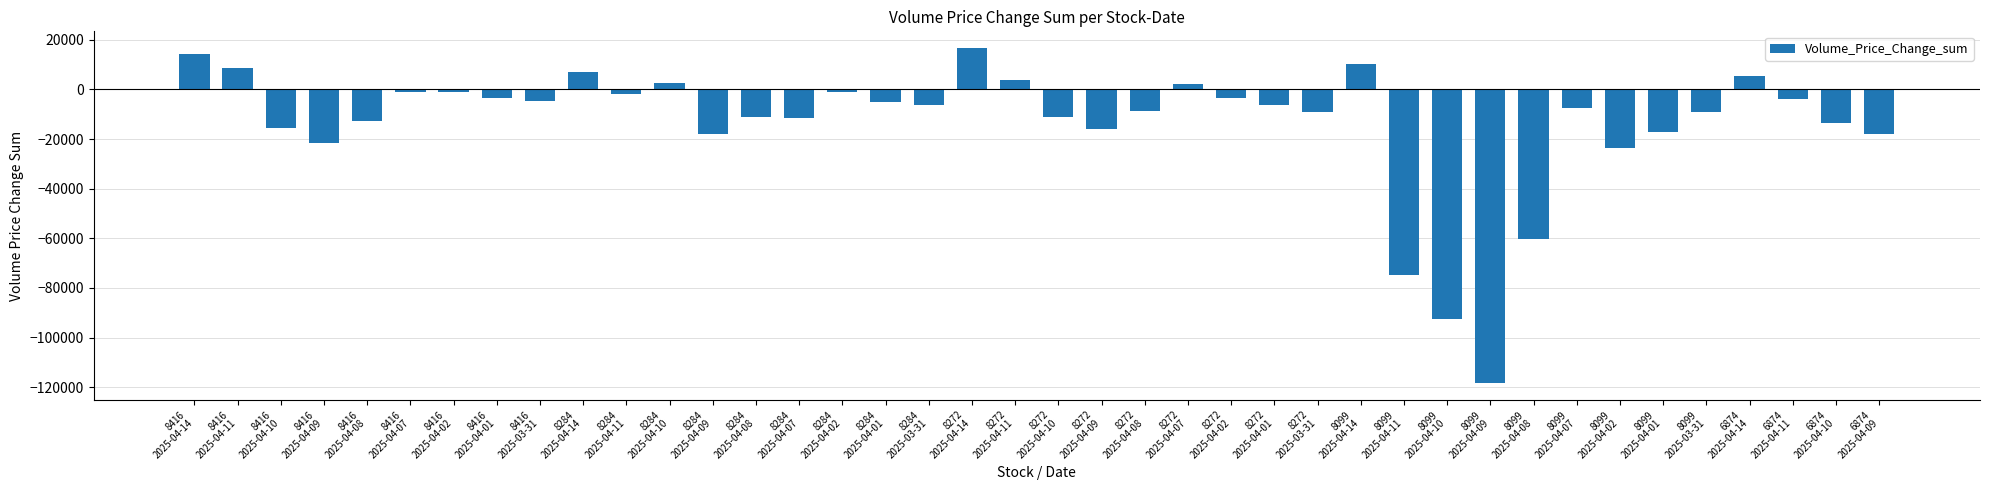

What is the difference between the maximum and second lowest values?

109183